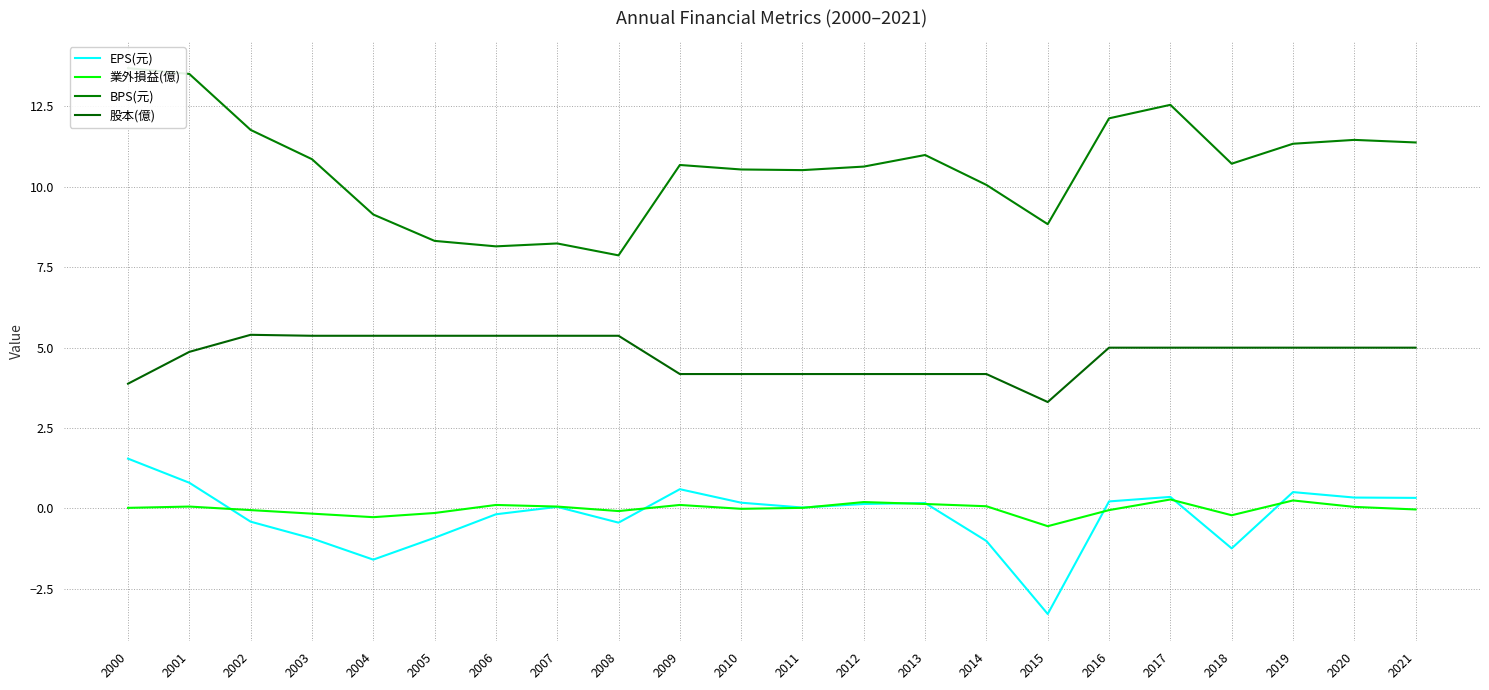

At which label does EPS(元) reach its peak?

2000